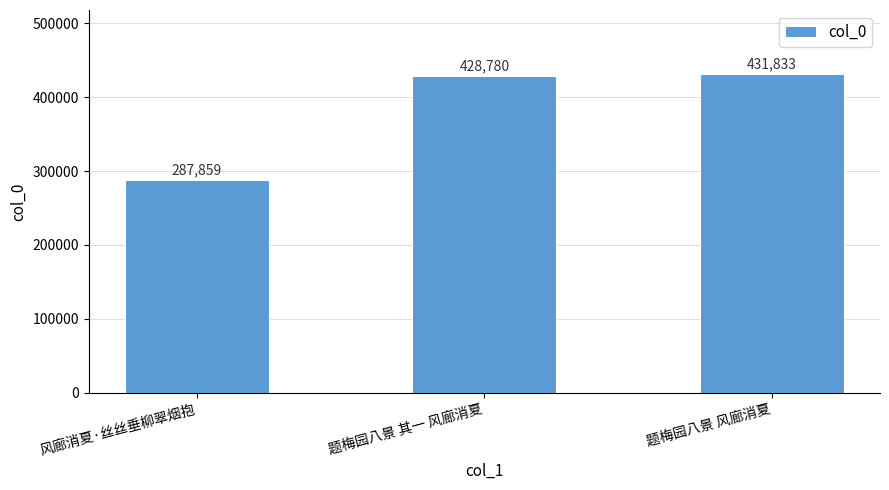

What is the value of the 2nd bar from the left?

428780